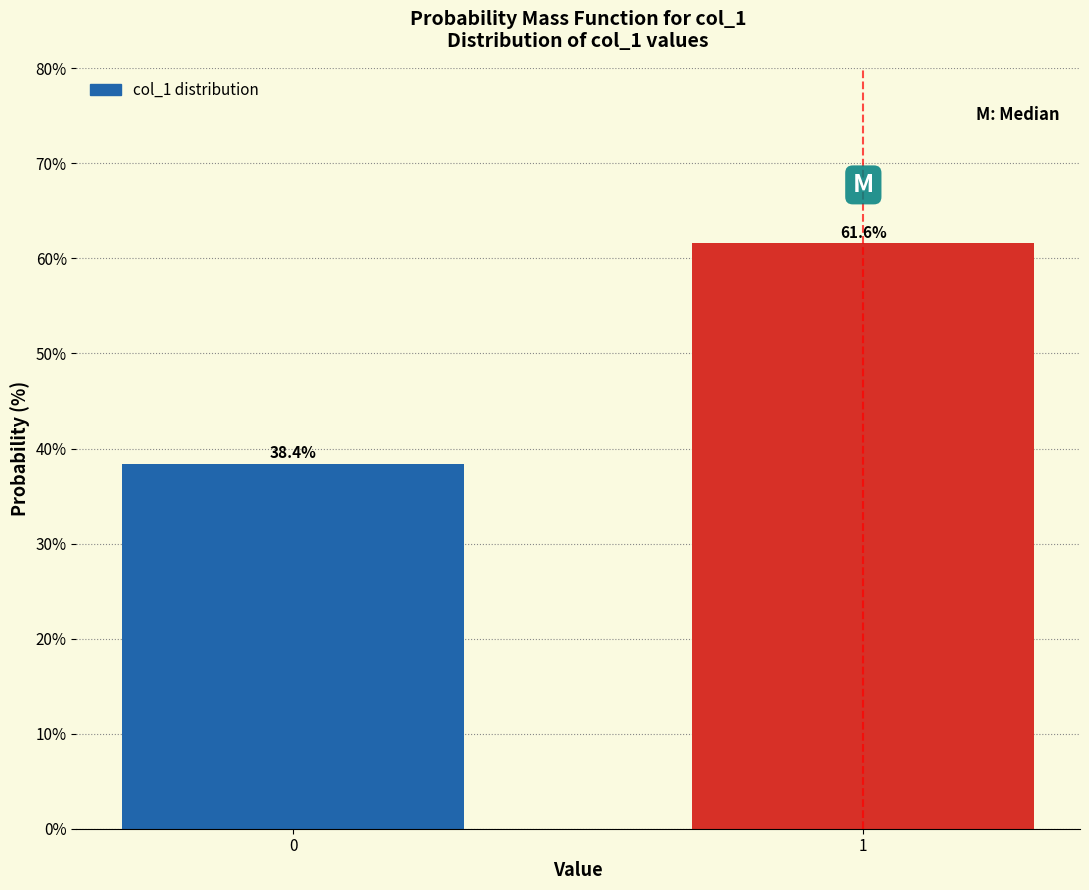

Reading right to left, what are all the values shown in this chart?

1=61.6	0=38.4